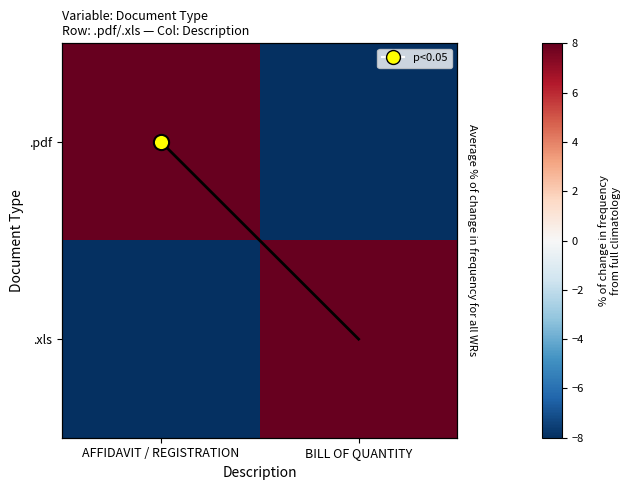

Count the .pdf values in the range -8 to 8.

2